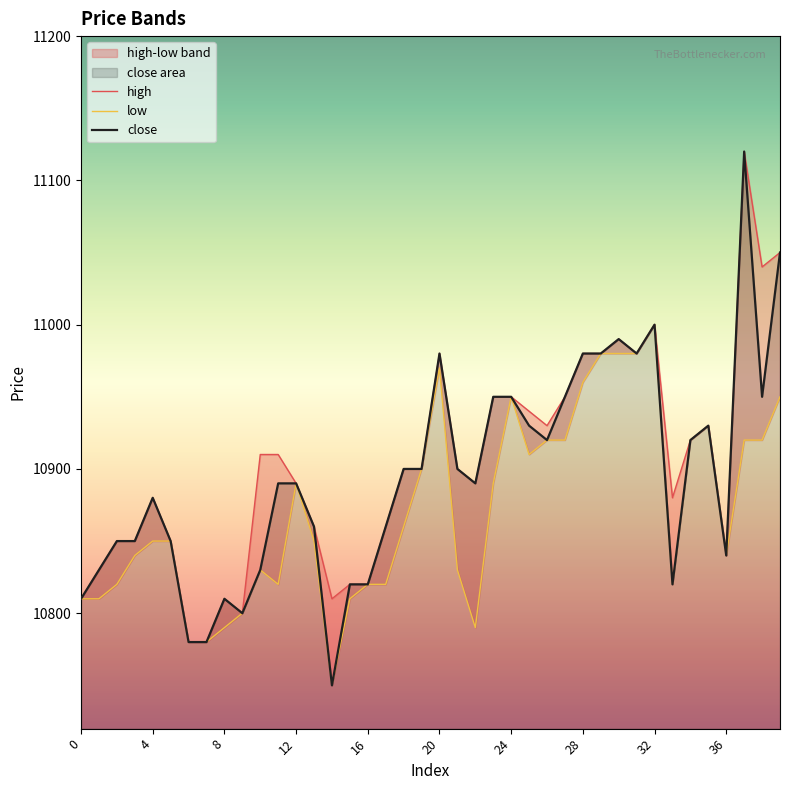

Where is the first local minimum for low?

11